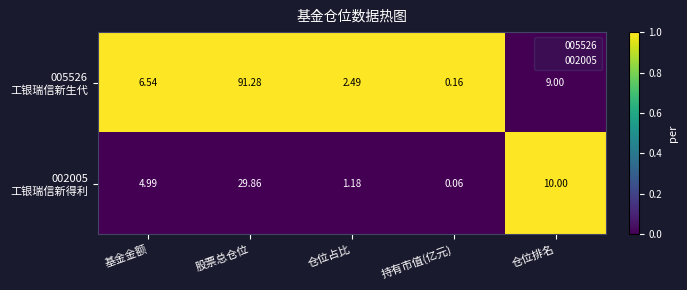

At which category is the sum across all series the highest?

股票总仓位